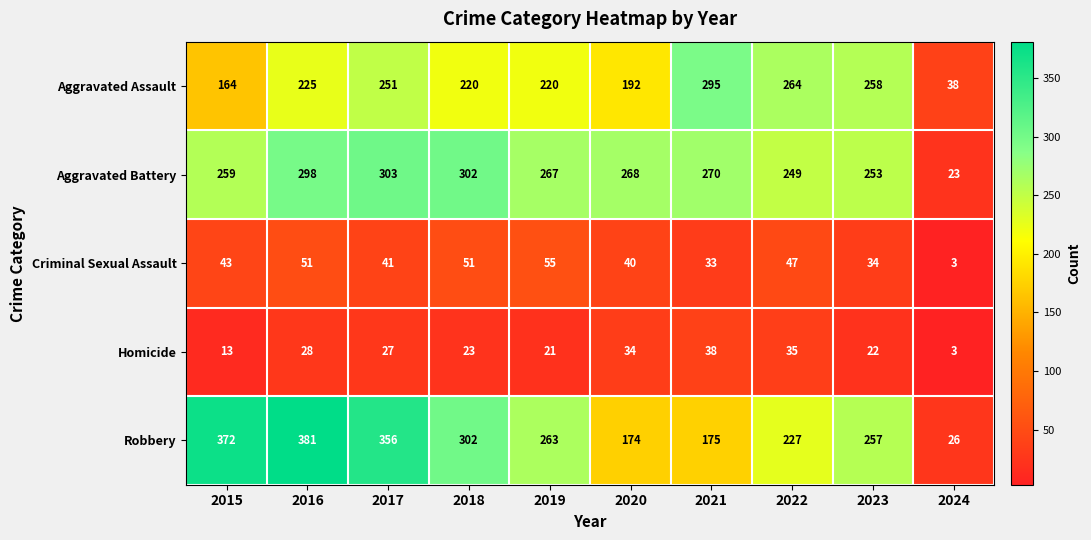

Which series changed the most between 2020 and 2024?

Aggravated Battery